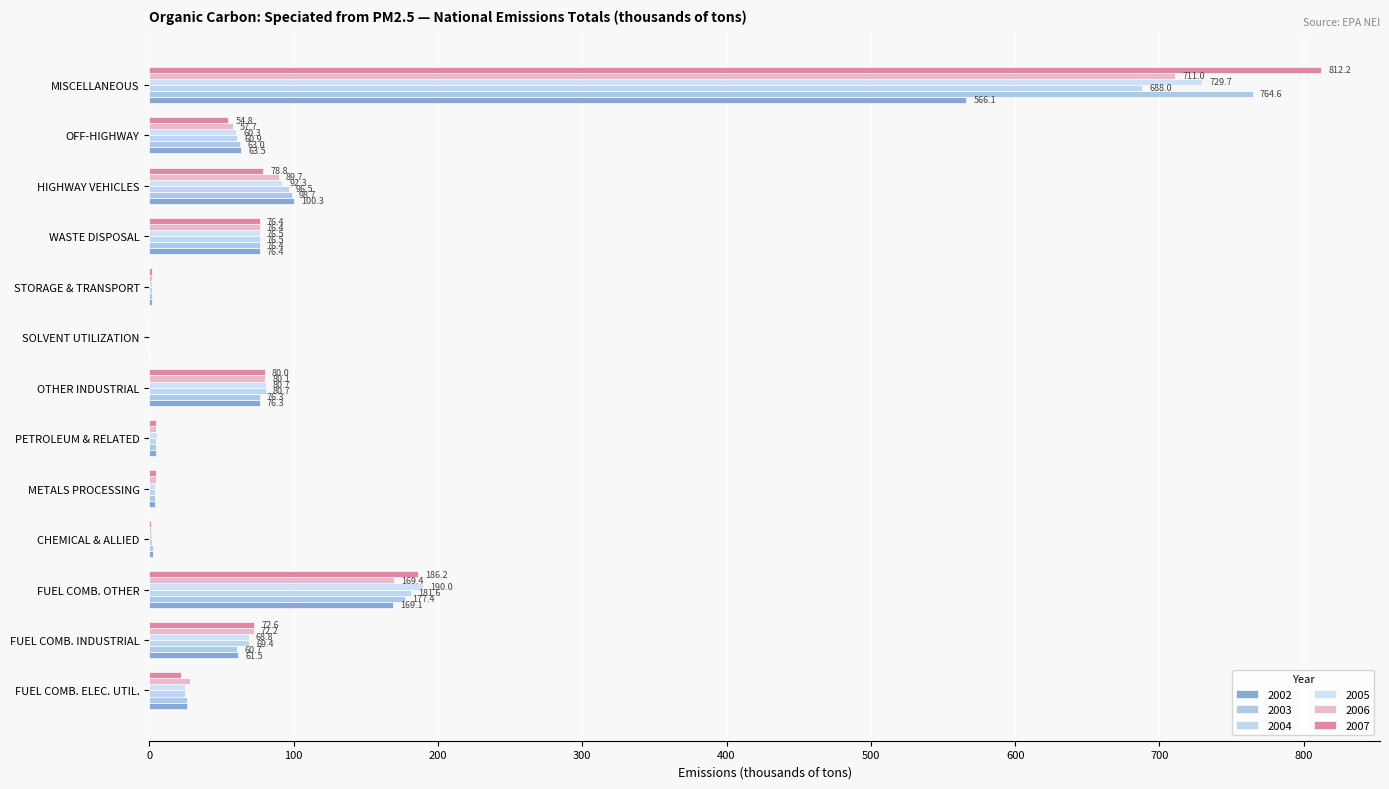

What are all the series names shown in the legend?

2002, 2003, 2004, 2005, 2006, 2007